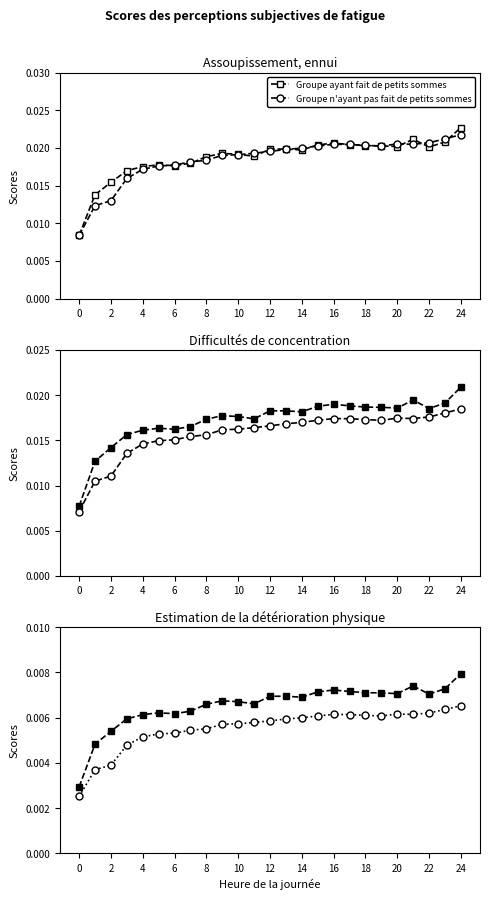

True or false: Groupe ayant fait de petits sommes has more than 2 points higher than both neighbors.

True